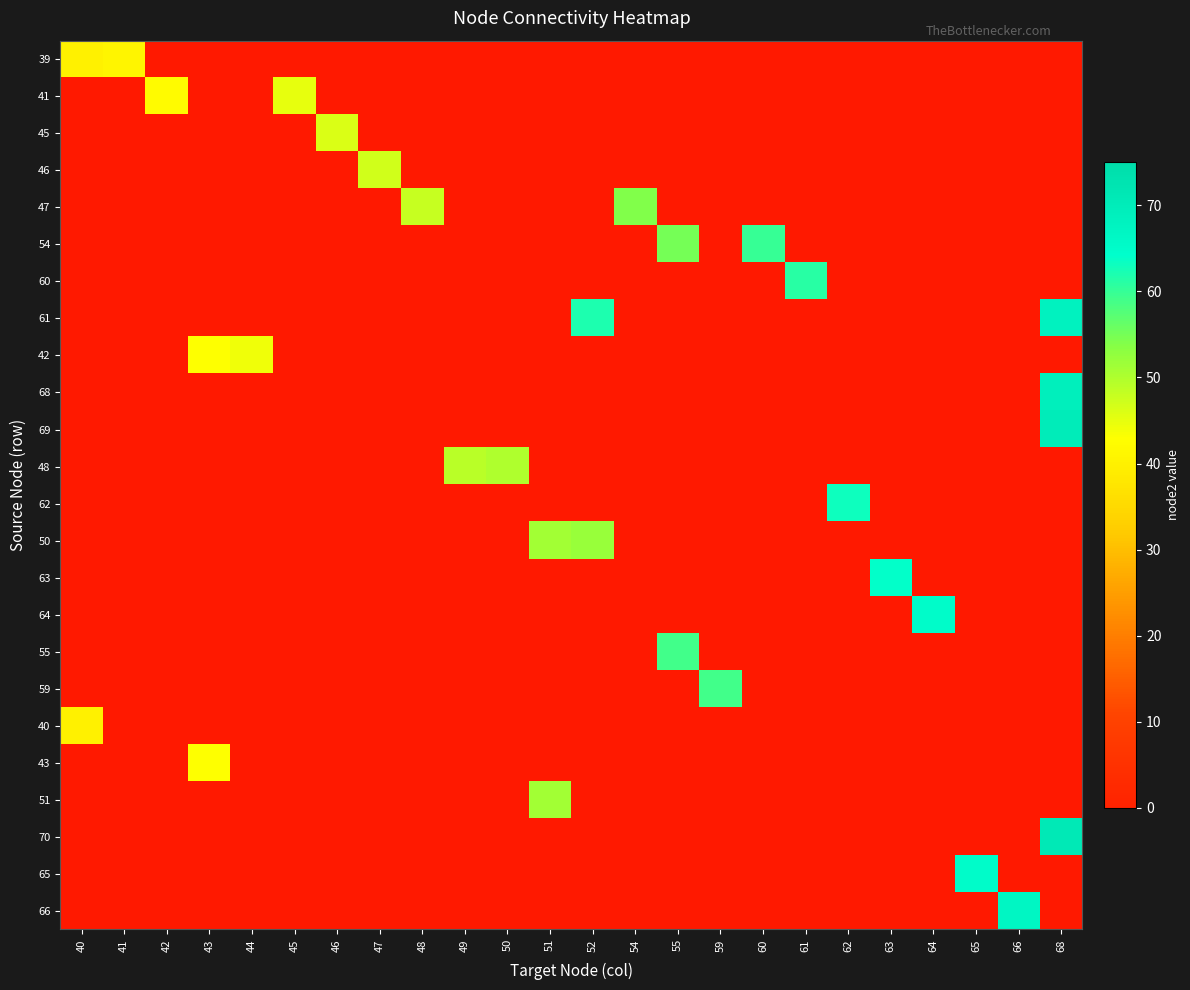

Count the number of data series in this chart.

24